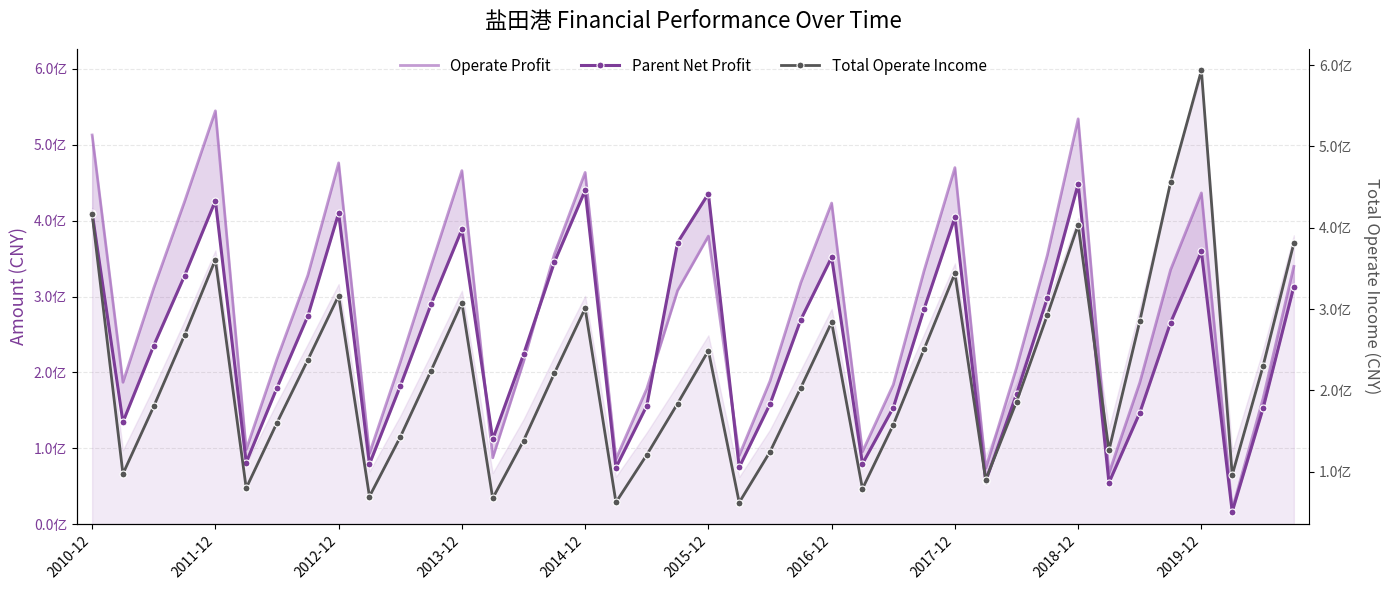

Reading left to right, transcribe all the data shown in this chart.

Operate Profit: 512945869.4	187011503.8	311286094.7	425268794.8	544833502.0	98394282.3	217848573.0	328039115.1	476233040.0	93280421.8	213504400.6	340690123.6	466027492.7	87441472.3	213980043.4	355762197.9	463643860.3	85978571.2	178450222.8	307887384.4	379666563.0	90568572.2	188695228.7	318423260.4	423258361.9	95582614.1	183914938.3	334168095.8	469997897.9	73627506.2	206135962.2	354699007.9	534283367.0	67143651.0	186578707.1	335397496.8	436630400.4	19382984.5	165456281.5	339756206.0
Parent Net Profit: 410227038.7	134609848.2	235397255.9	327504813.3	426363200.5	81177793.3	179794877.4	274281923.2	410028358.7	79098537.1	181995541.4	289889046.6	388464524.9	111731675.8	223695540.6	345046598.8	439988052.4	74589421.8	156025465.7	371212688.2	435588240.1	74928173.6	158287484.4	269649102.7	351824532.6	79606063.8	153527625.1	283649876.5	404355216.1	56632118.5	171384099.5	298201979.4	448526835.7	54648764.1	146808865.2	265761087.8	359430924.1	16448830.8	152479530.8	313201742.7
Total Operate Income: 416937050.6	97421416.2	180418001.2	268012435.1	360757528.0	79846126.4	160300245.3	237534129.0	316465125.6	69545378.1	142676815.0	224349490.7	307695495.8	67386656.0	138137863.2	220898390.8	300850829.5	62466827.2	120821831.2	183825749.8	248912424.1	62165003.5	124588963.2	203429507.8	283736910.2	79118133.1	157663504.4	250697492.5	343778902.5	90155975.2	186073502.5	292649036.1	403513948.9	126444254.3	285102690.6	455839906.3	593358498.3	95987144.9	229782856.2	380845149.3